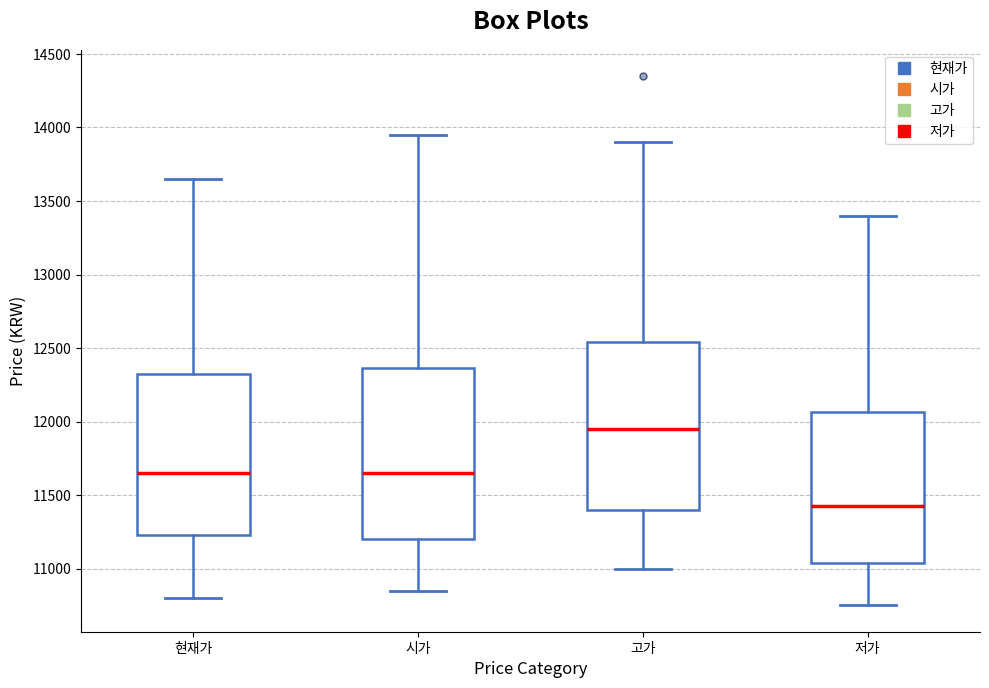

Reading left to right, read every box against the y-axis: the position of its median line, the range the box covers, and the ends of its whiskers. The values are not printed on the chart, so give them approximately, as read against the axis.

현재가: median 11650, box 11250 to 12350, whiskers 10800 to 13650
시가: median 11650, box 11200 to 12350, whiskers 10850 to 13950
고가: median 11950, box 11400 to 12550, whiskers 11000 to 13900
저가: median 11450, box 11050 to 12050, whiskers 10750 to 13400